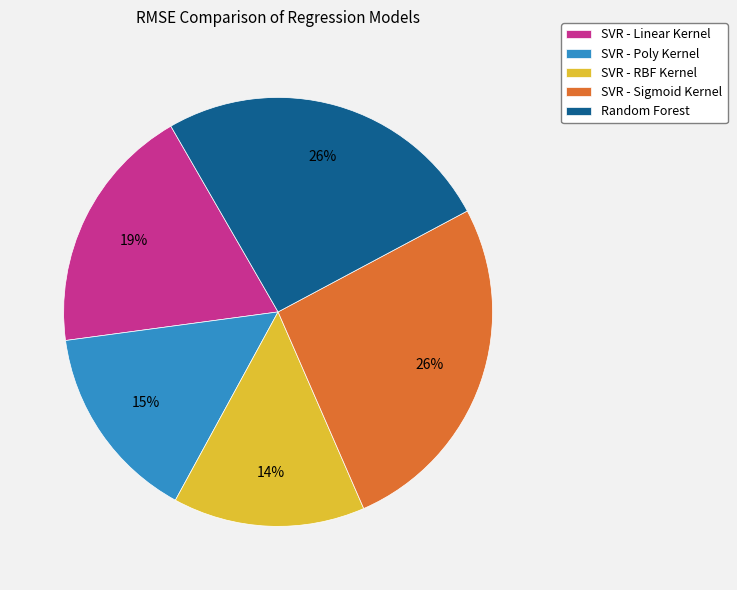

Do SVR - Linear Kernel and SVR - RBF Kernel together represent more than half of the pie?

No